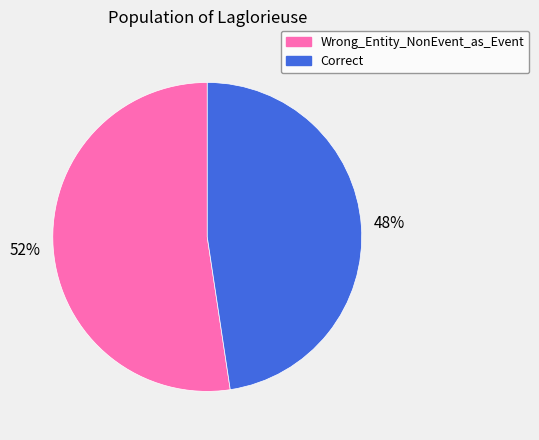

To the nearest percent, what percentage of the pie is Wrong_Entity_NonEvent_as_Event?

52%